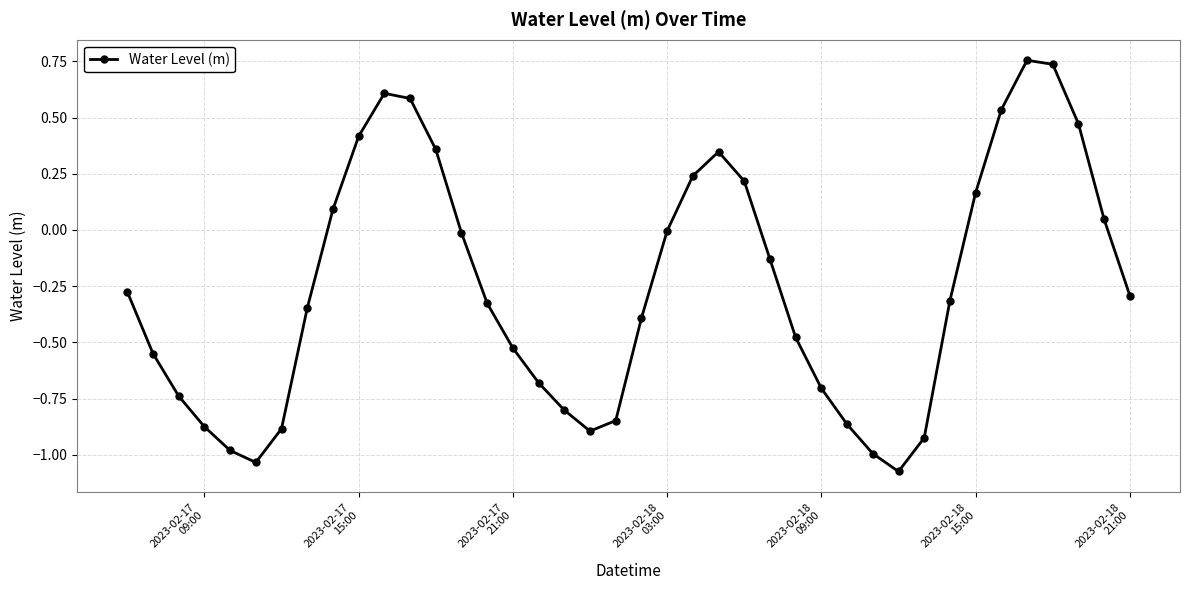

How many points are lower than both their immediate neighbors (excluding endpoints)?

3